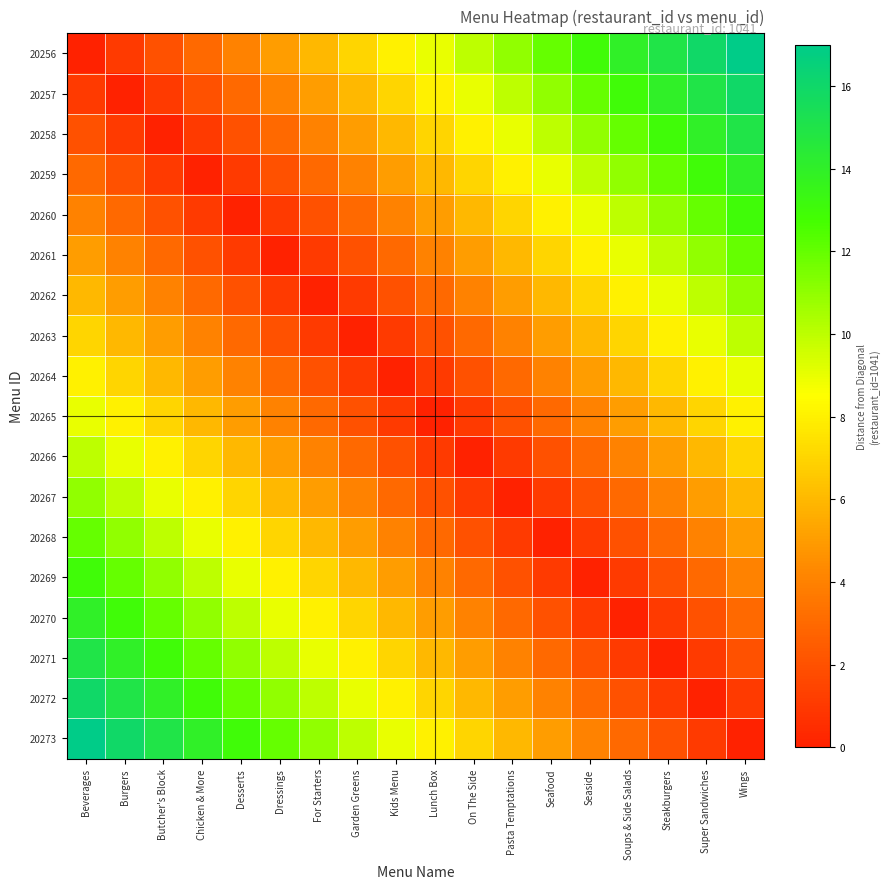

List the series in order of their peak value, lowest first.

20264, 20265, 20263, 20266, 20262, 20267, 20261, 20268, 20260, 20269, 20259, 20270, 20258, 20271, 20257, 20272, 20256, 20273